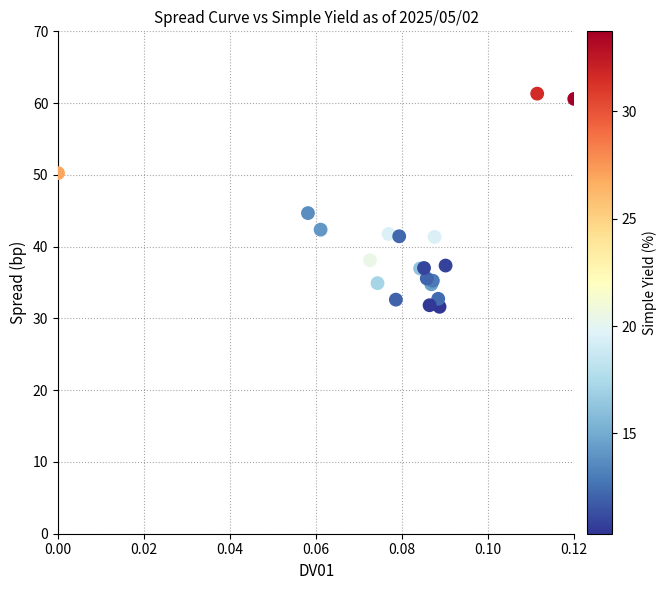

What Y value in the scatter plot is closest to 46?

44.7